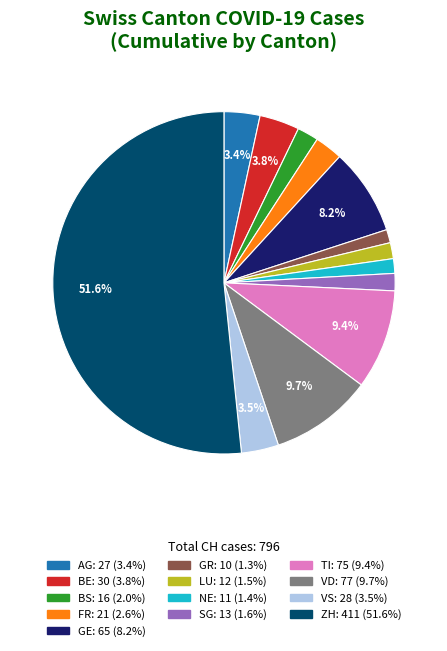

Which slice is the largest?

ZH